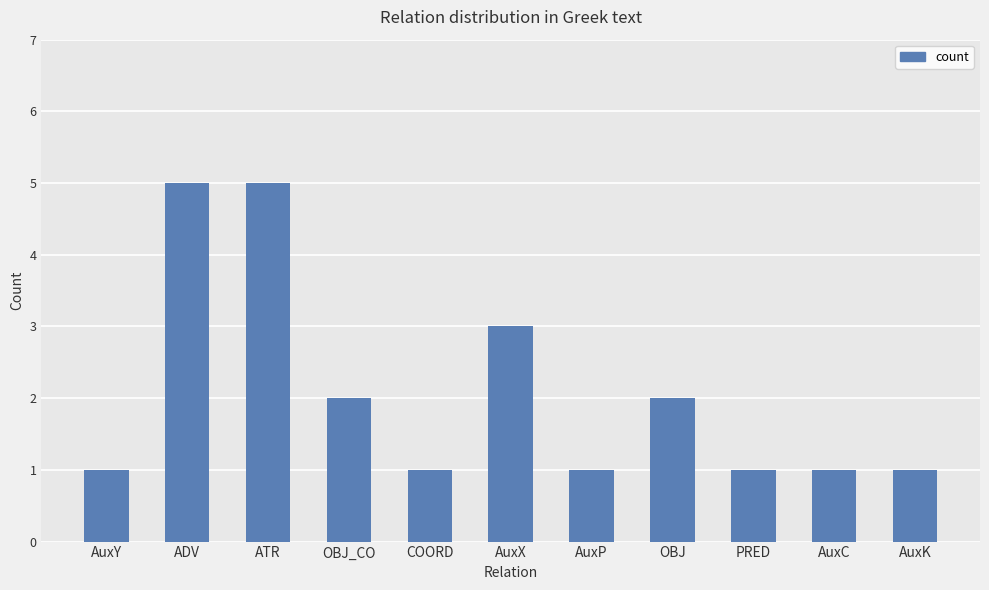

What is the sum of all values?

23